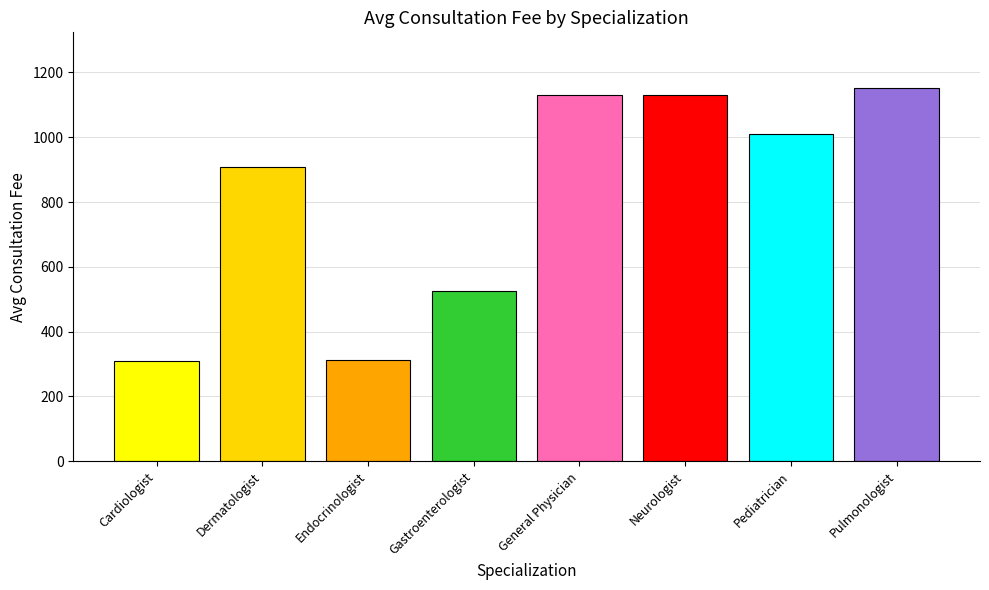

What is the smallest value displayed?

309.7